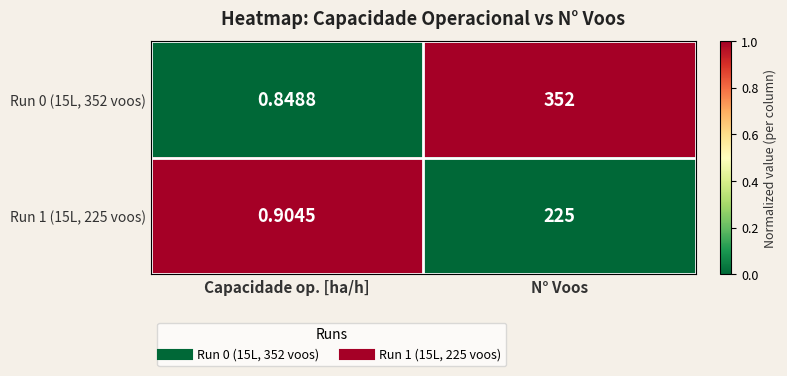

At which category does the chart reach its minimum across all series?

Capacidade op. [ha/h]